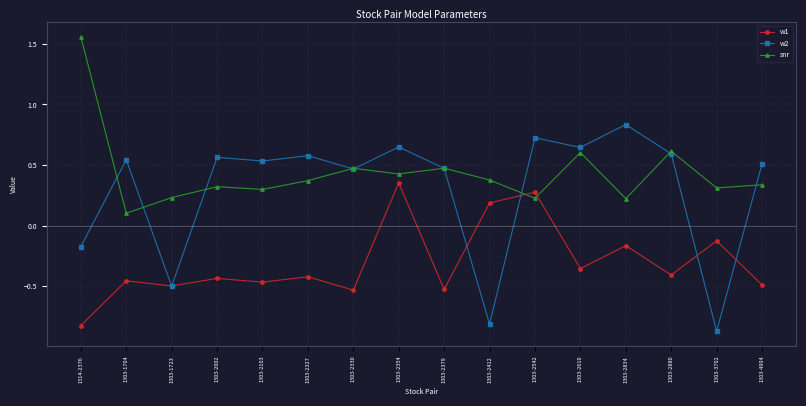

Which series has the largest range (max minus min)?

w2